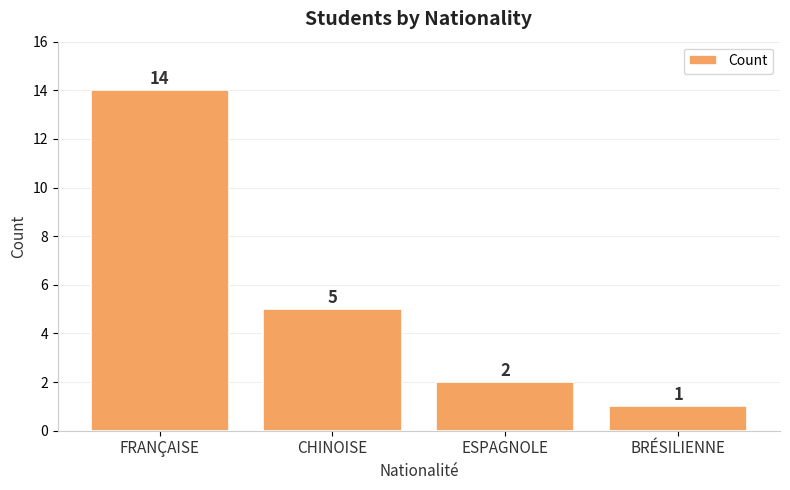

What is the difference between the second highest and minimum values?

4